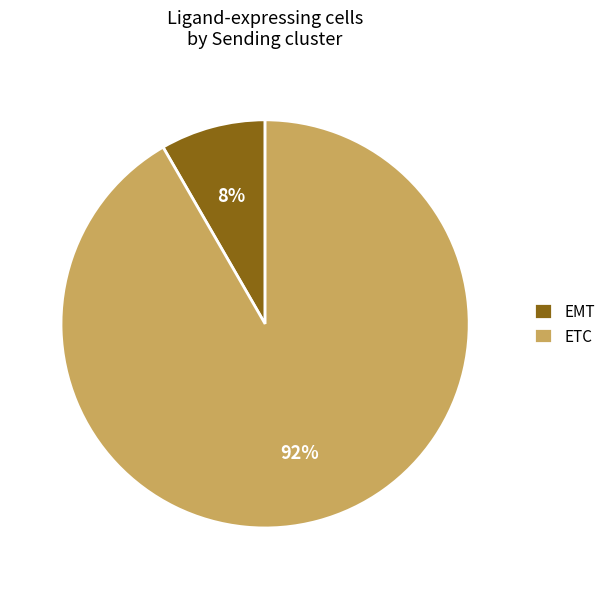

True or false: EMT accounts for 8% of the total.

True